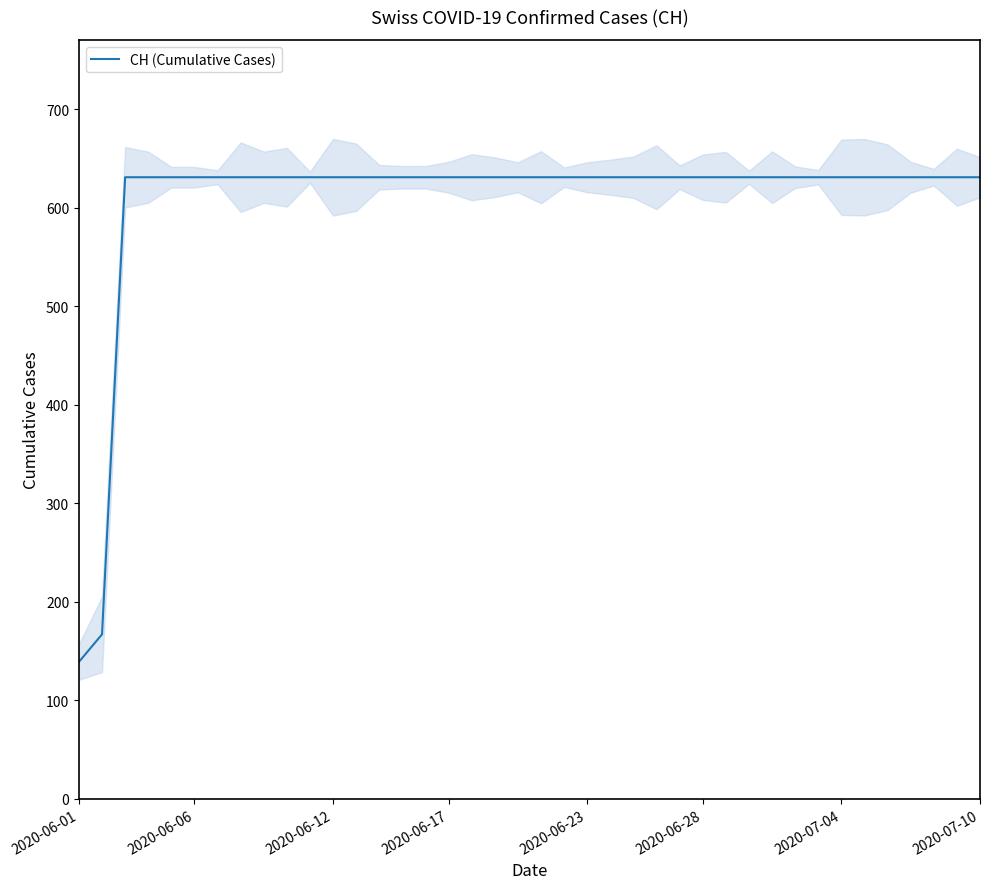

True or false: CH (Cumulative Cases) has a value of 339 at 2020-06-17.

False